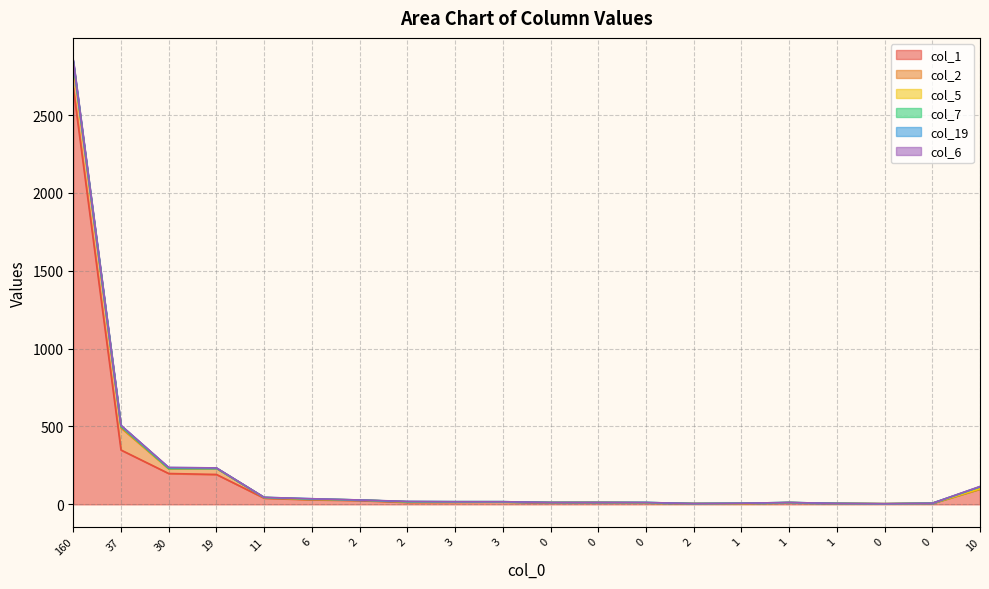

Which series changed the most between 160 and 37?

col_1